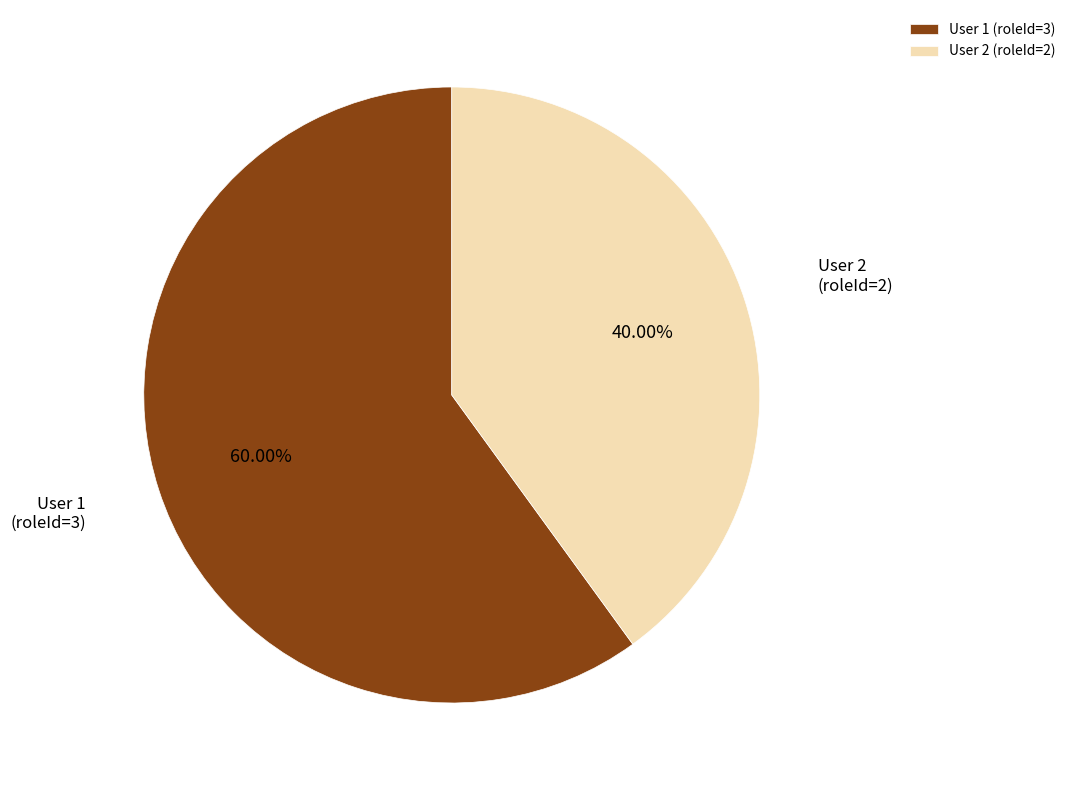

Between User 1 (roleId=3) and User 2 (roleId=2), which is larger?

User 1 (roleId=3)